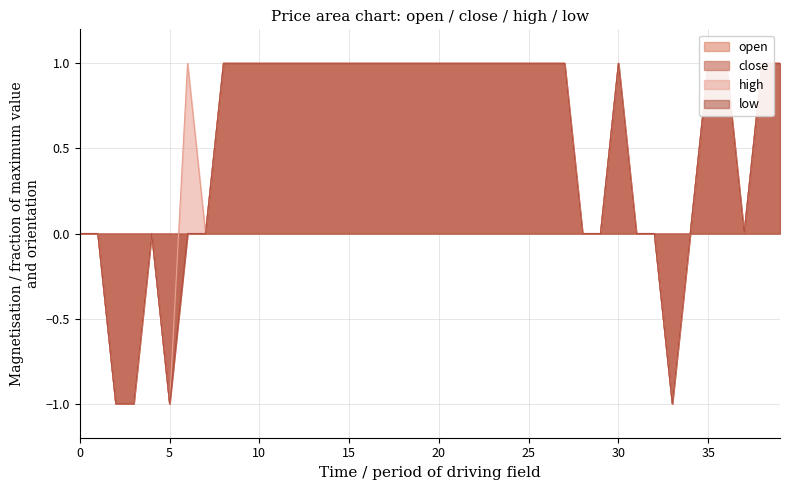

What is the value of the low point at the 15th from the left?

1.0